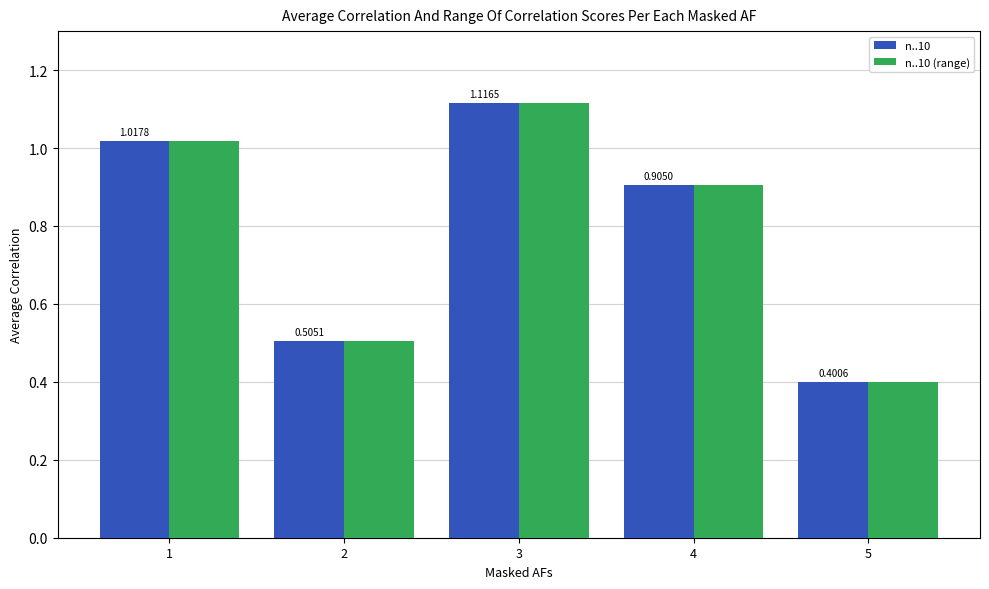

At how many categories does at least one series exceed 1?

2